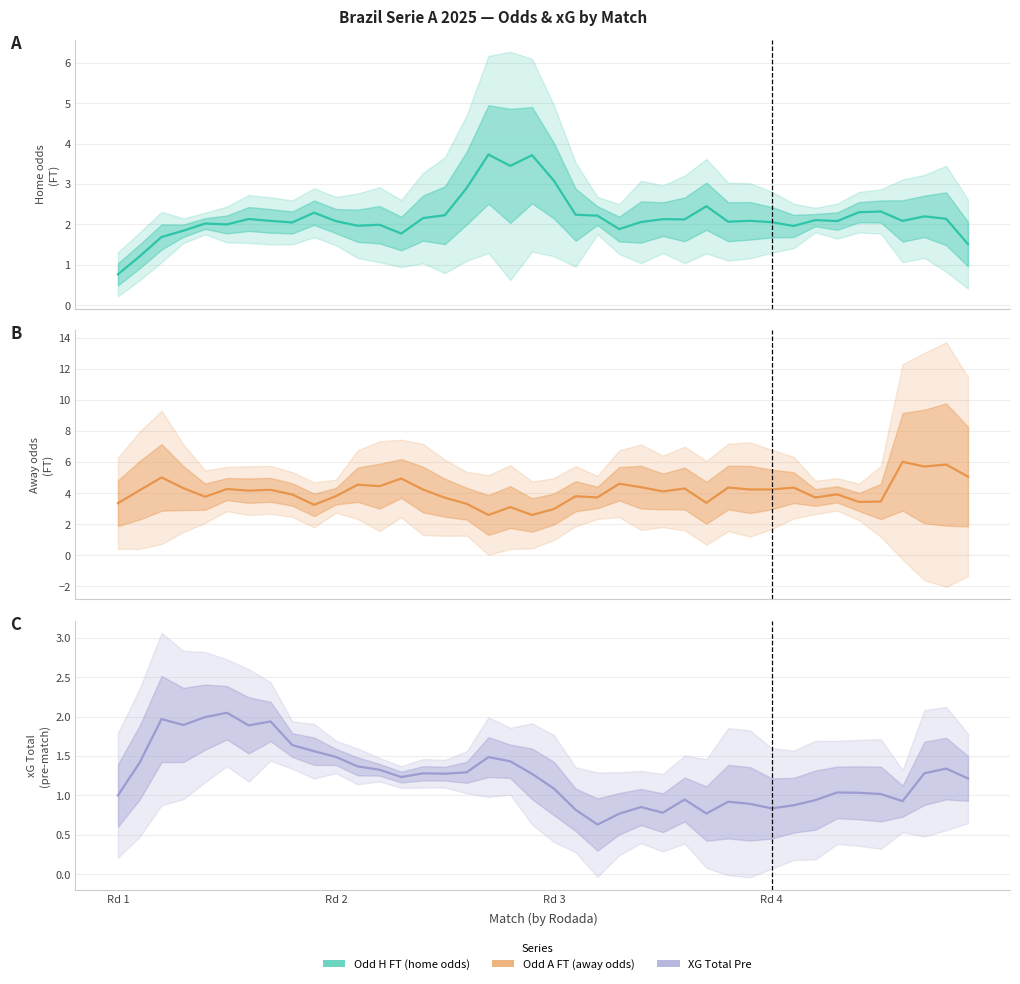

What is the greatest value displayed?

6.0